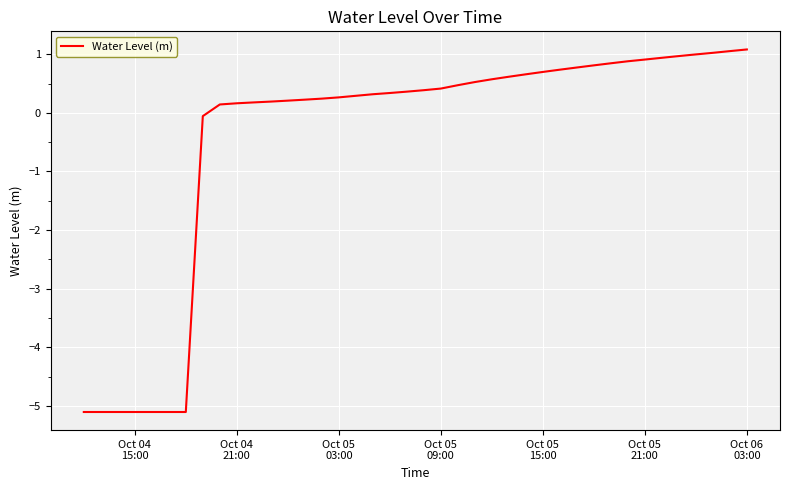

What is the difference between the maximum and minimum values?

6.2